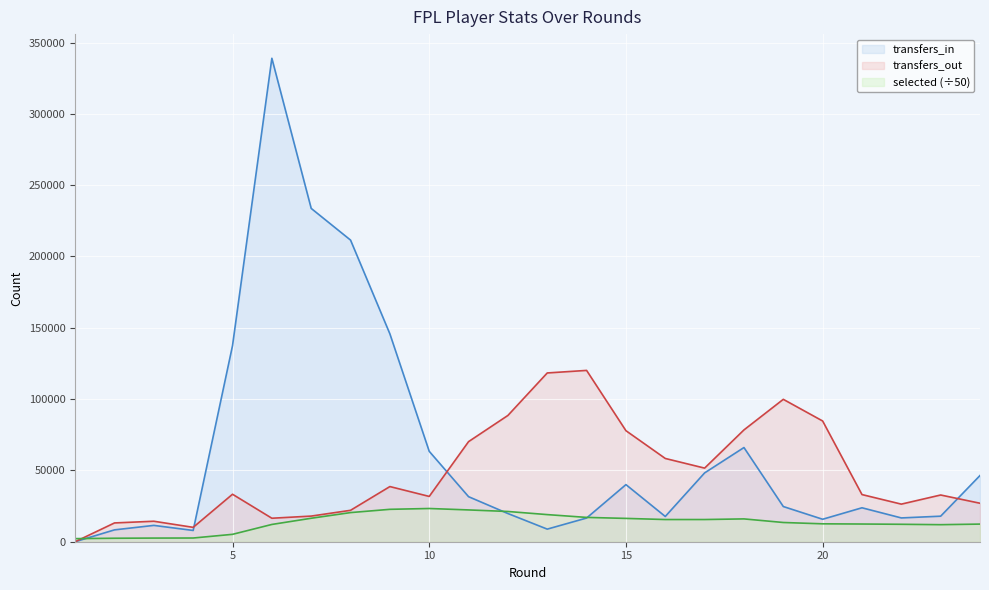

Read the selected value at 14.

17052.7